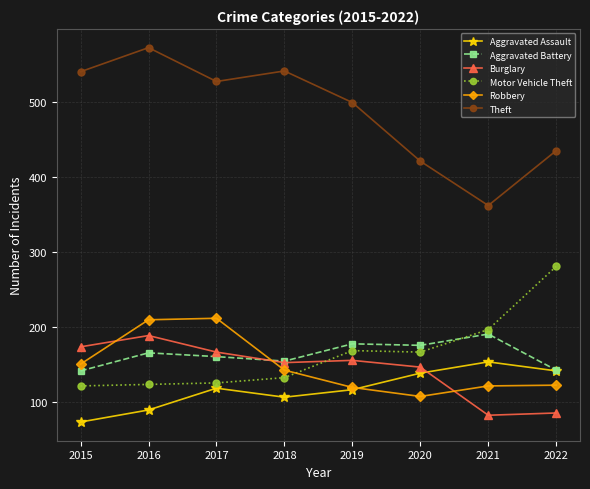

What is the smallest value displayed?

74